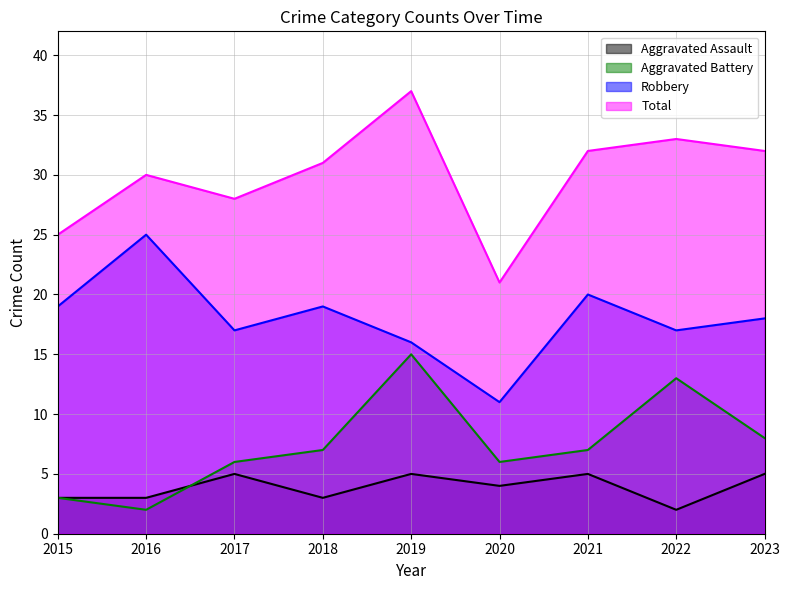

How many lines are shown in the chart?

4